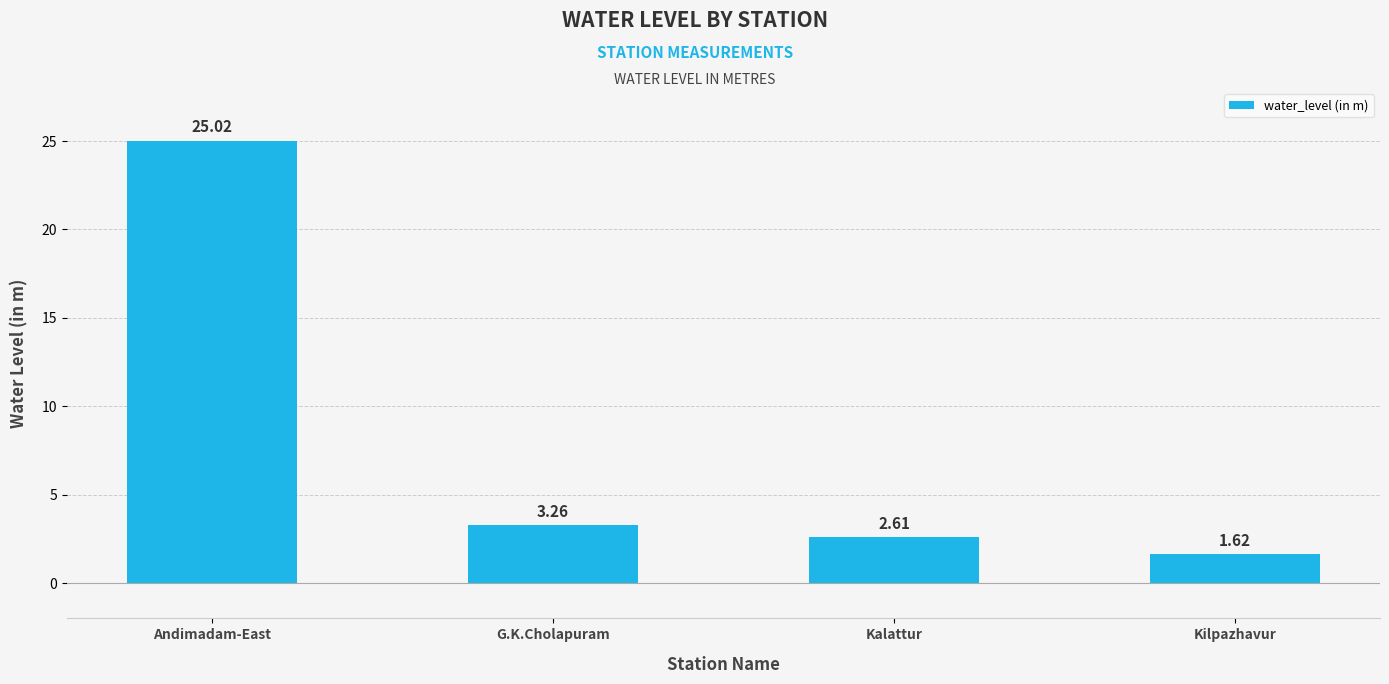

What is the average value?

8.1